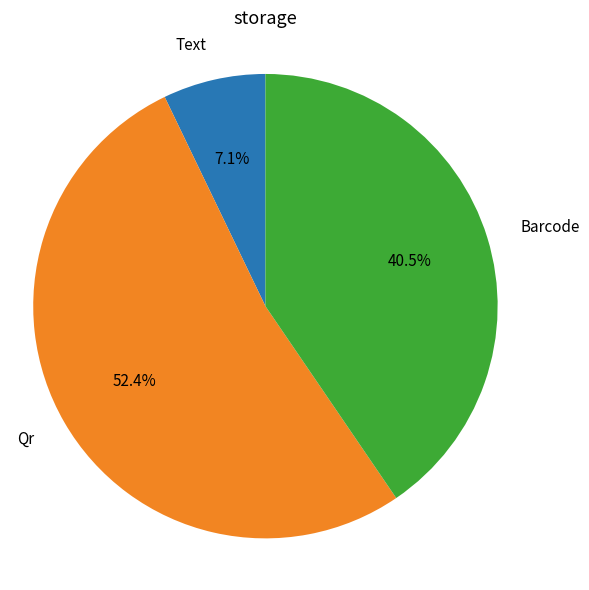

What is the smallest slice in the pie chart?

Text